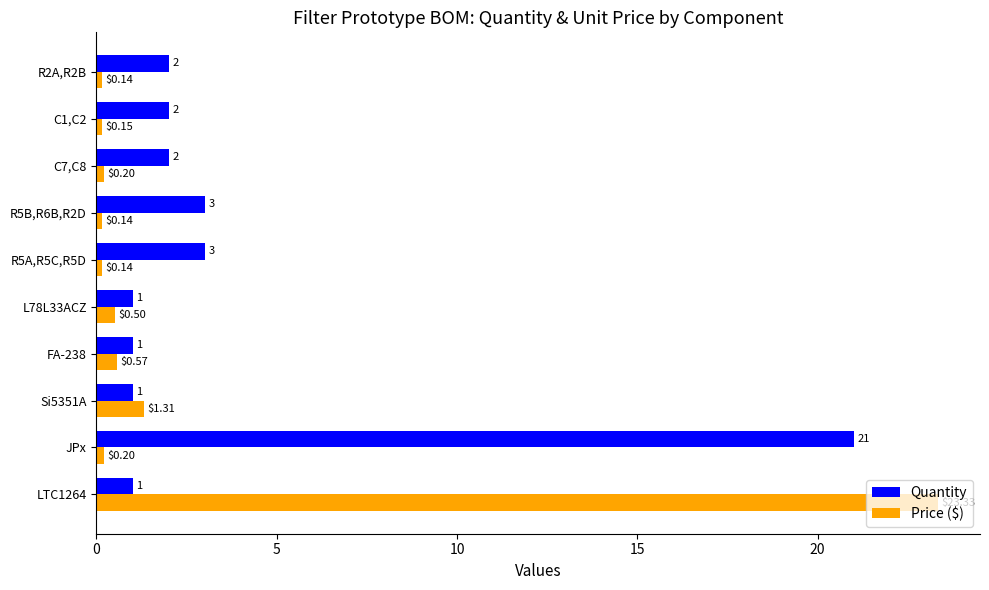

List the series in order of their peak value, highest first.

Price ($), Quantity